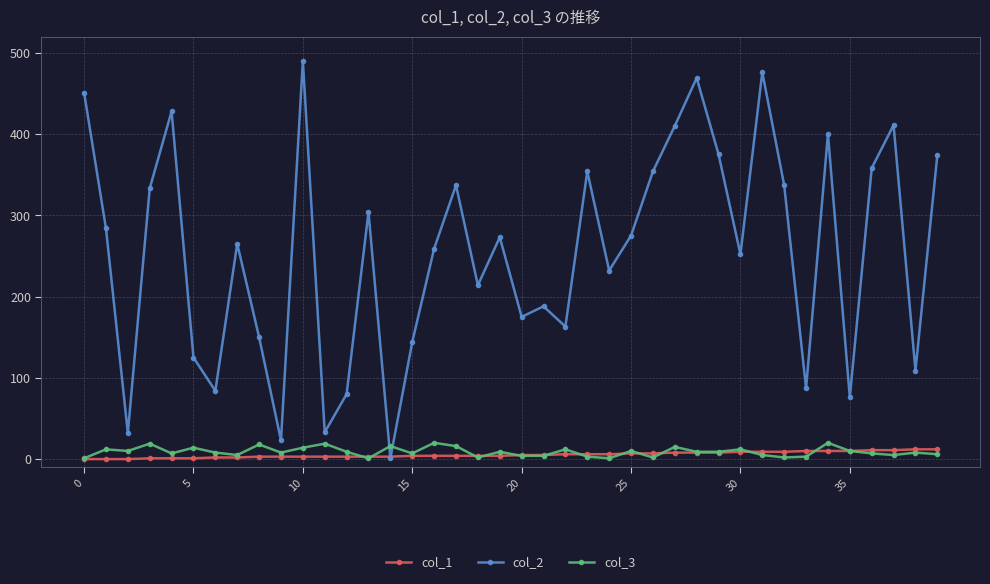

What is the difference between the second highest and second lowest values in the col_2 series?

453